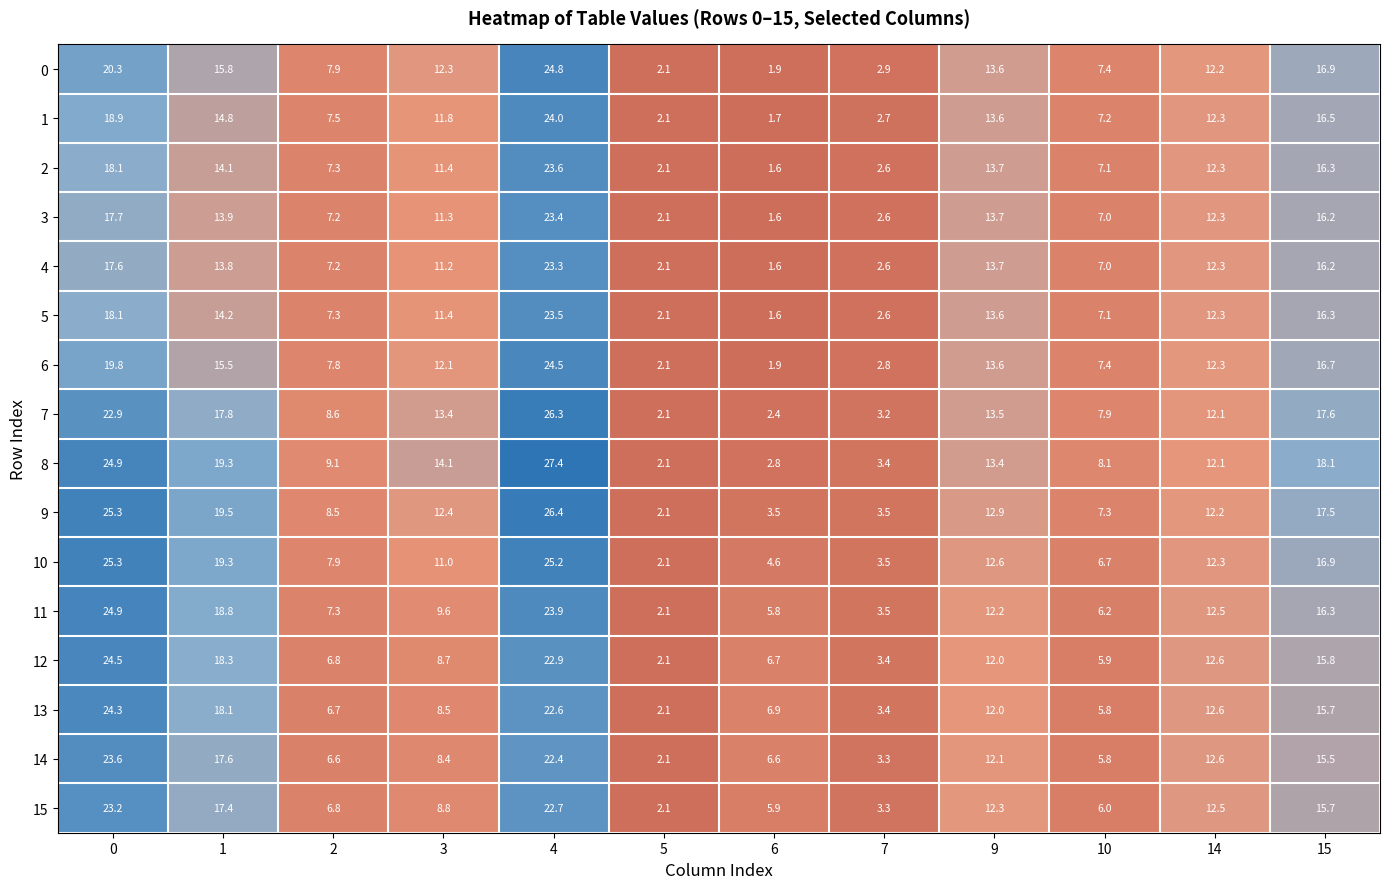

Which series has the largest total across all categories?

8